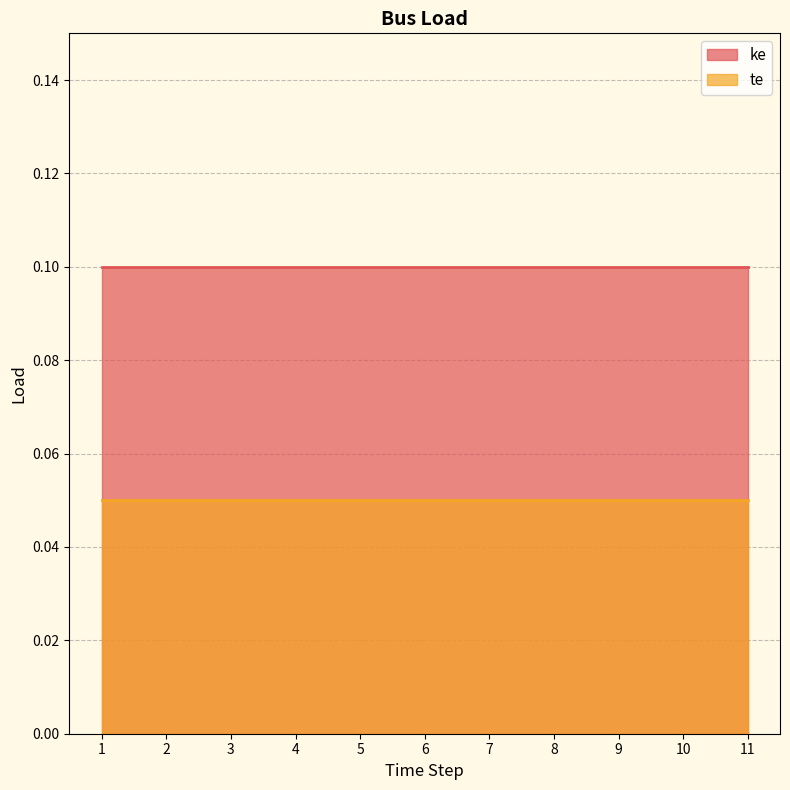

True or false: ke and te intersect in this chart.

False